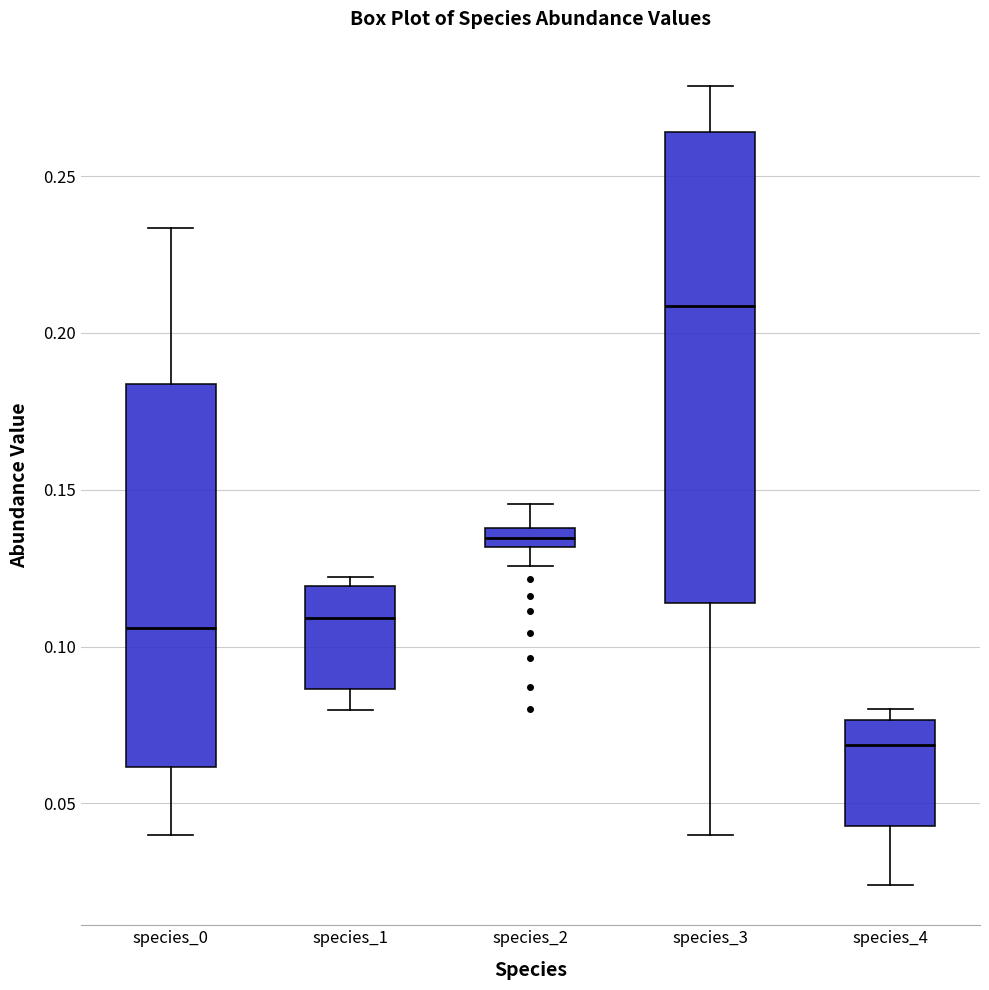

Which box has the highest median line?

species_3